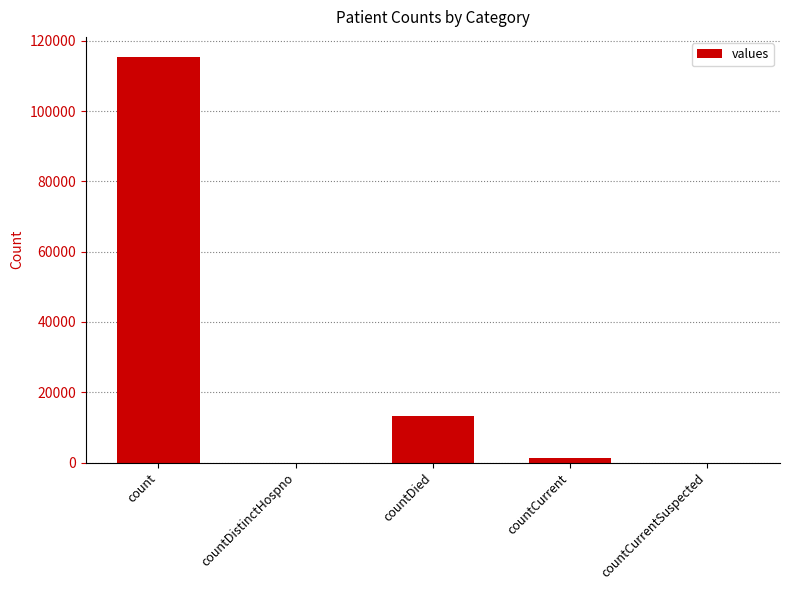

What is the greatest value displayed?

115379